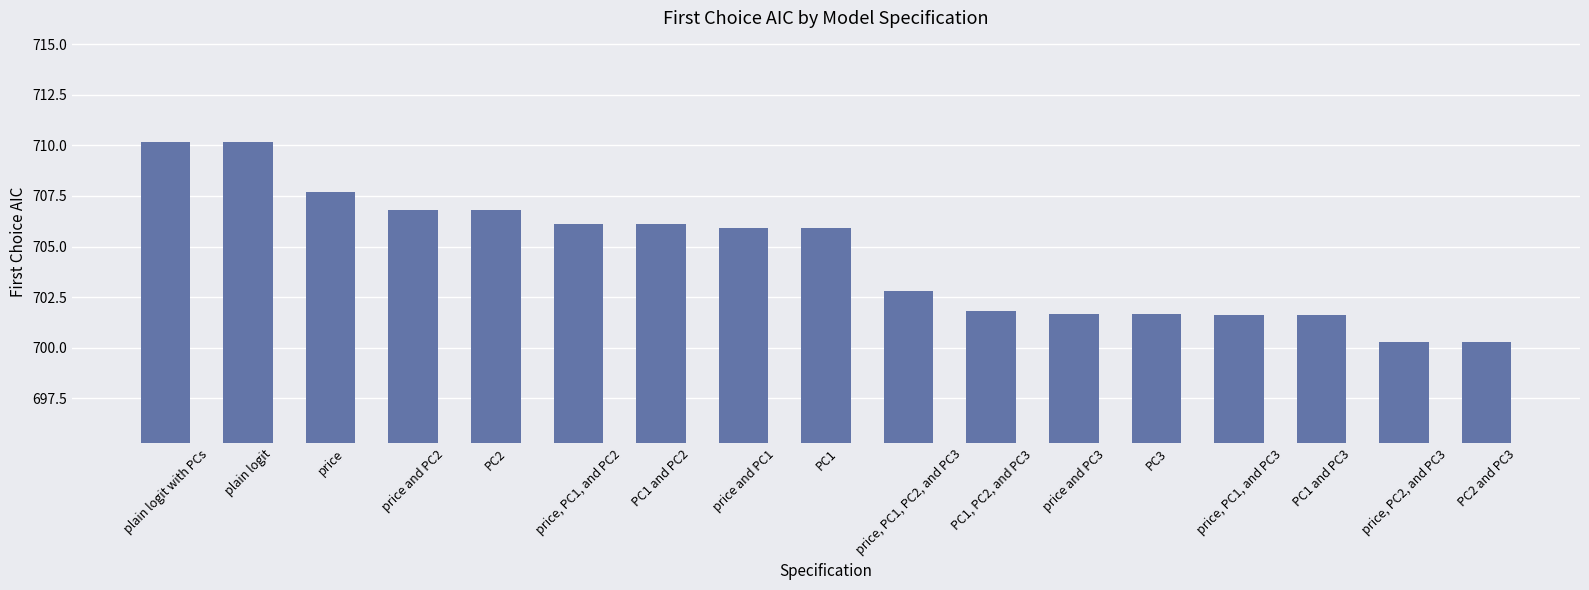

How many data points are above 705?

9